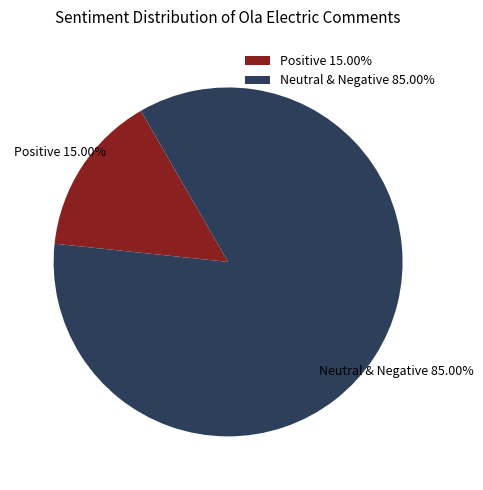

How many slices are in this pie chart?

2